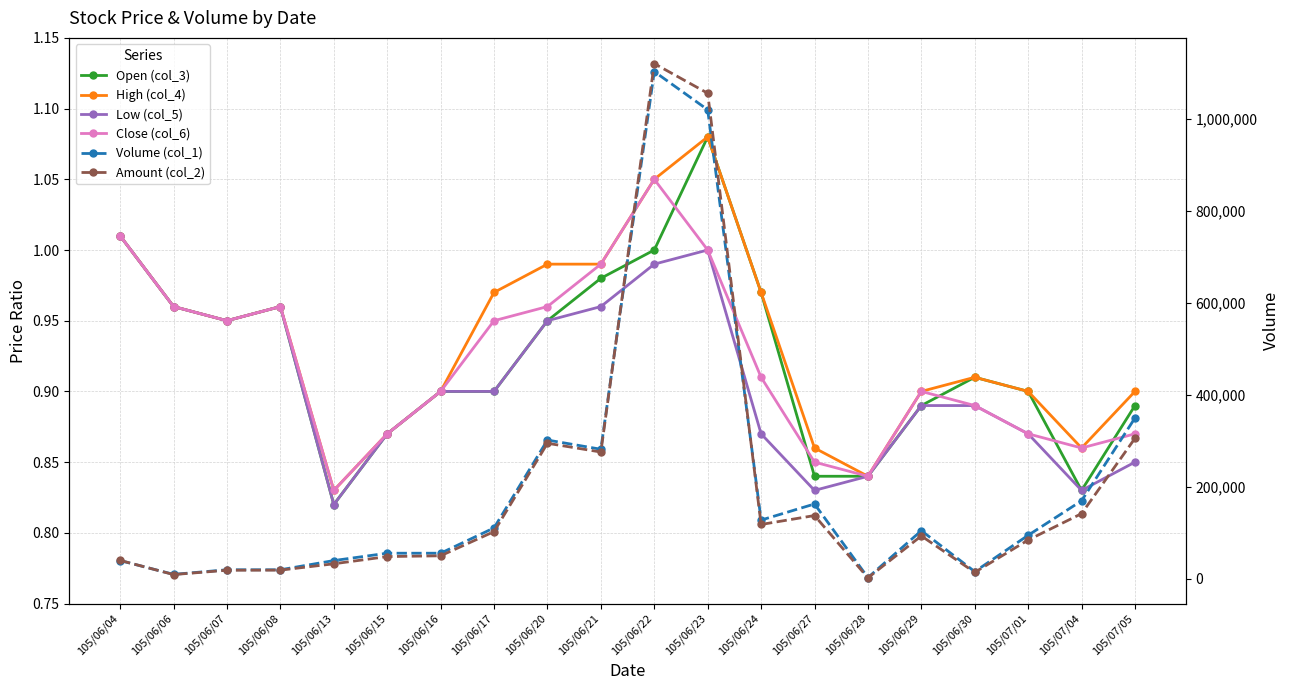

Where is Low (col_5) nearest to the value 0?

105/06/13